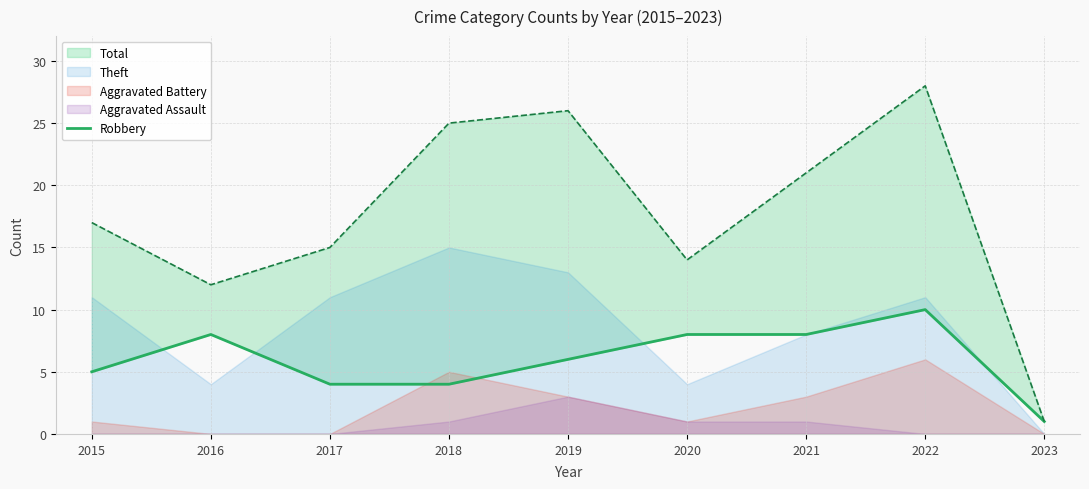

The chart shows a value of 8 at 2016. True or false?

True